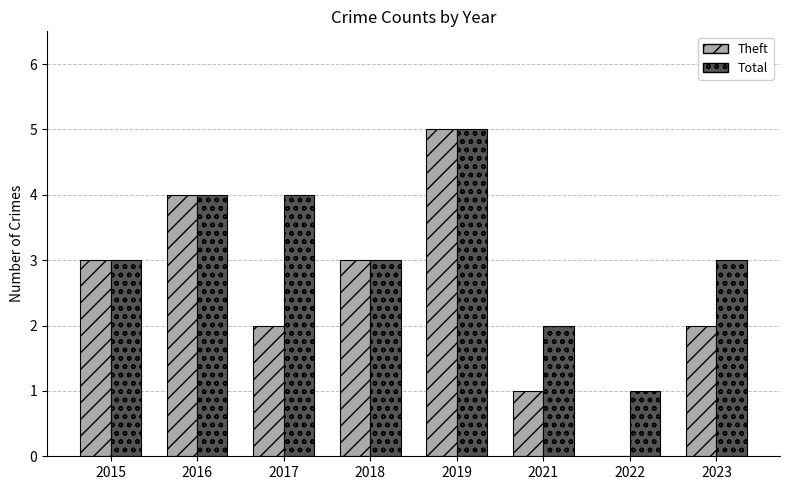

Are the bars grouped side by side (vs. stacked)?

Yes